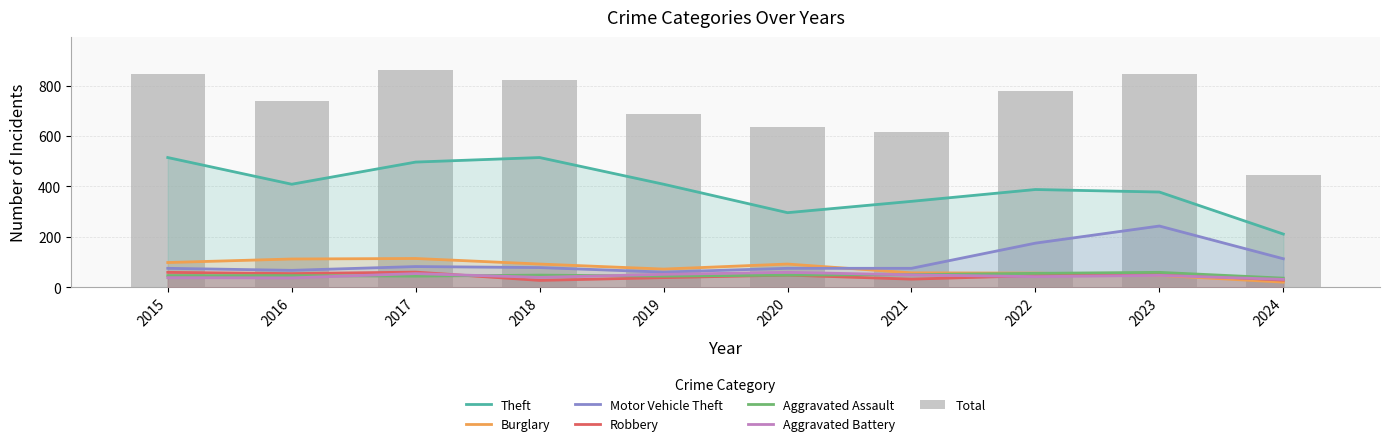

What is the value of the Theft bar at the 3rd from the left?

497